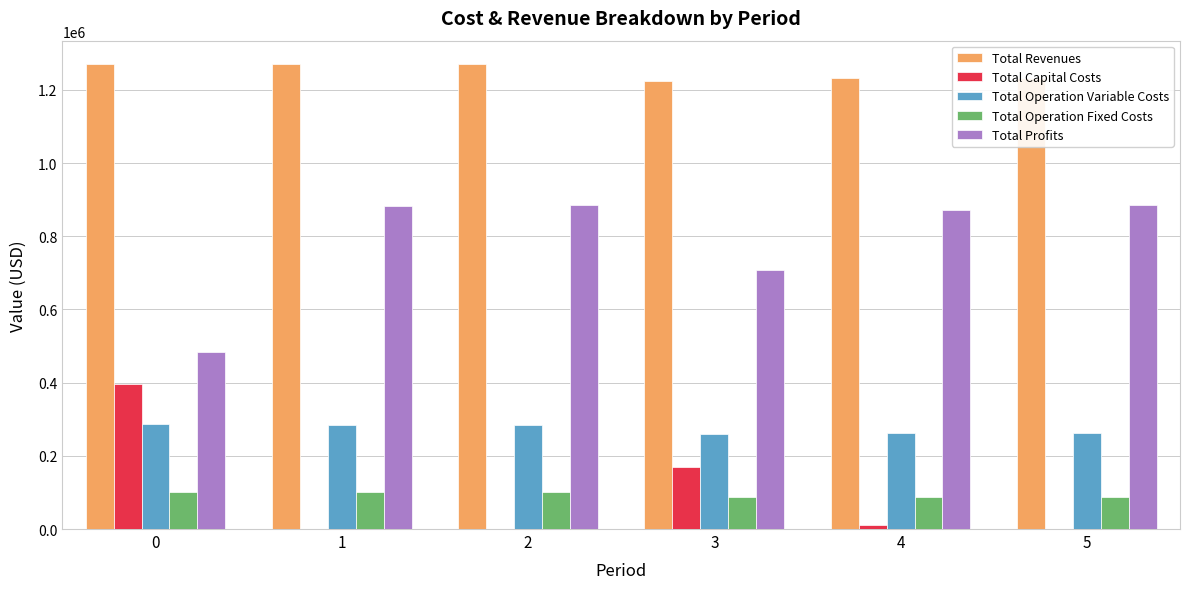

What is the total value across all series at 3?

2447266.2